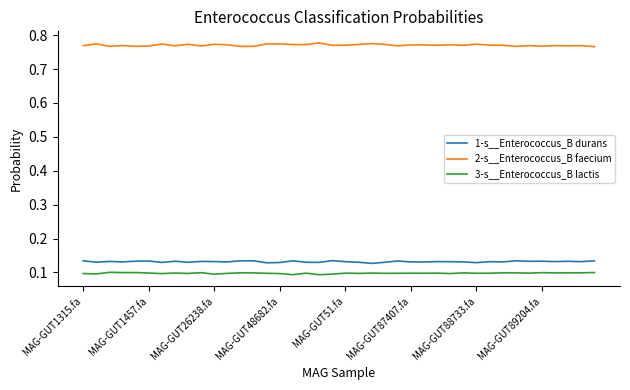

Which series has the largest total across all categories?

2-s__Enterococcus_B faecium